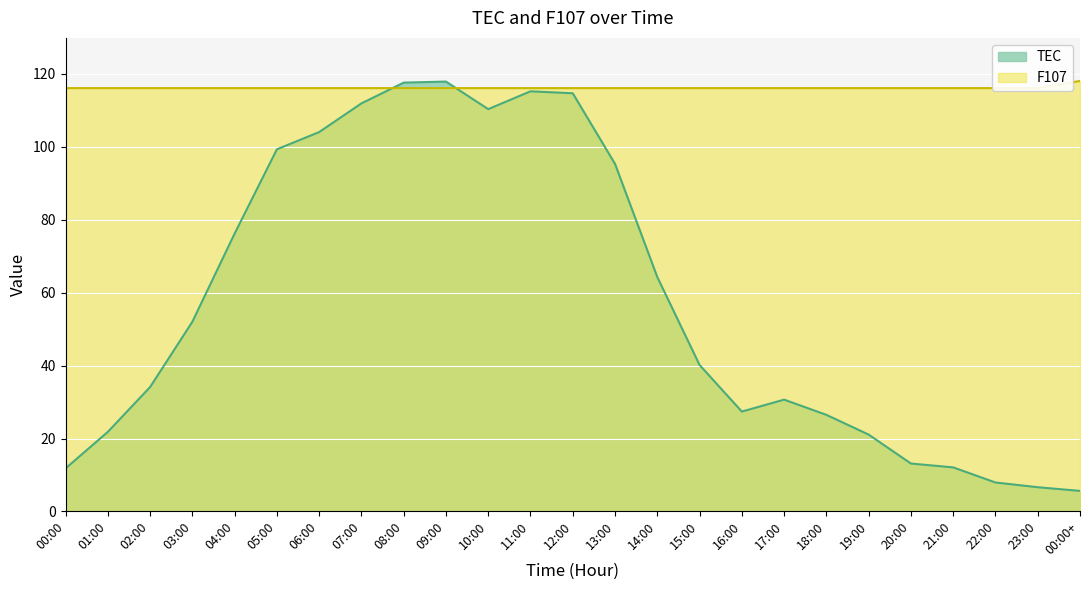

What is the value of the F107 point at the 19th from the left?

116.1